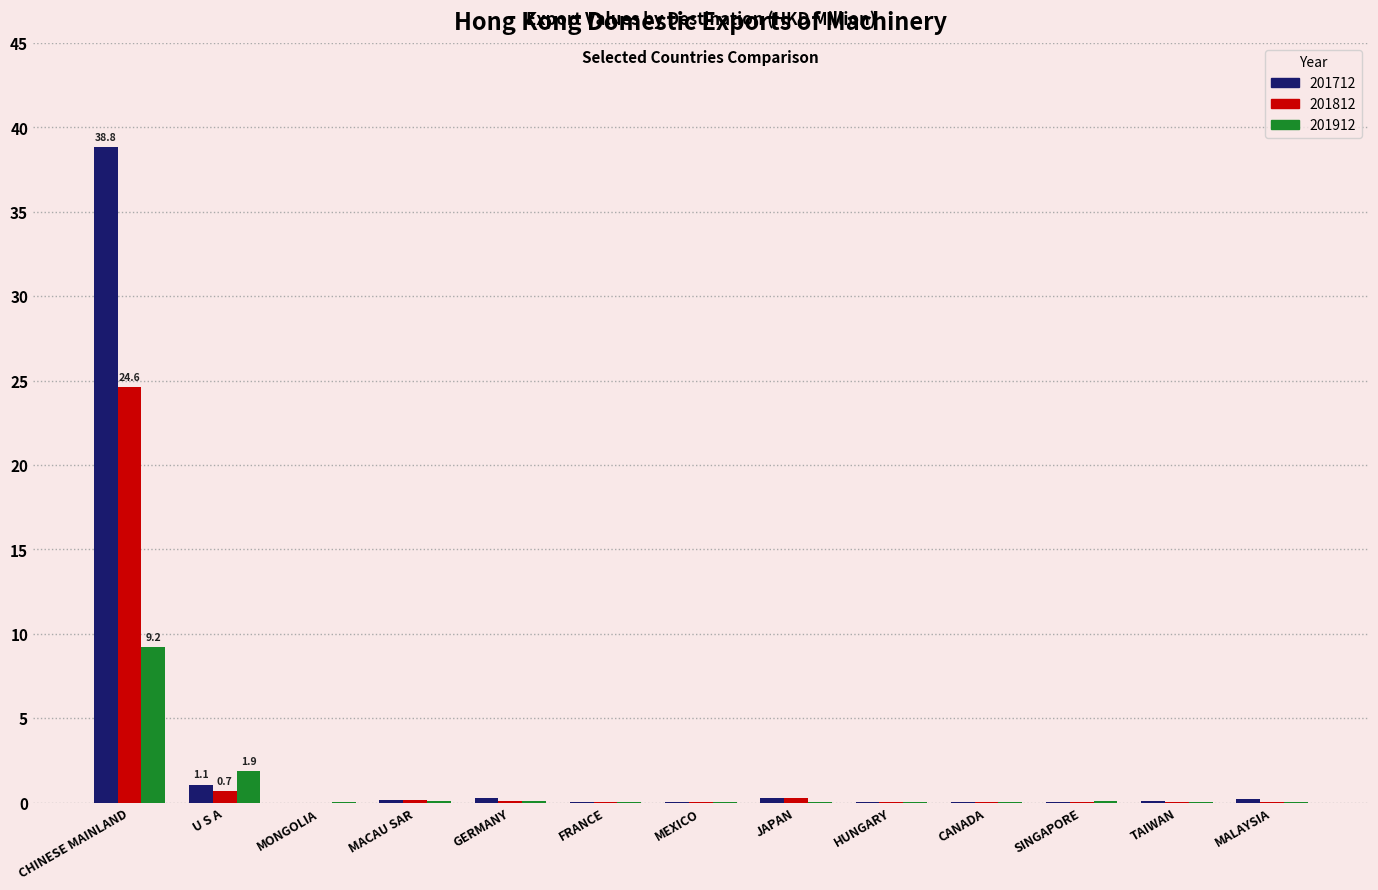

What is the average value of the 201712 series?

3.2